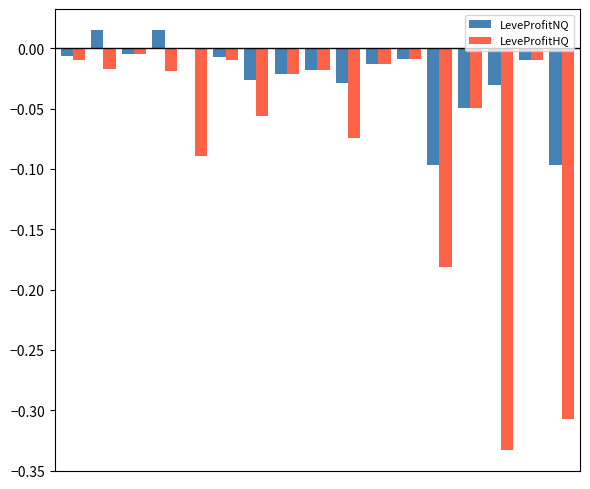

What is the sum of all LeveProfitNQ values?

-0.4